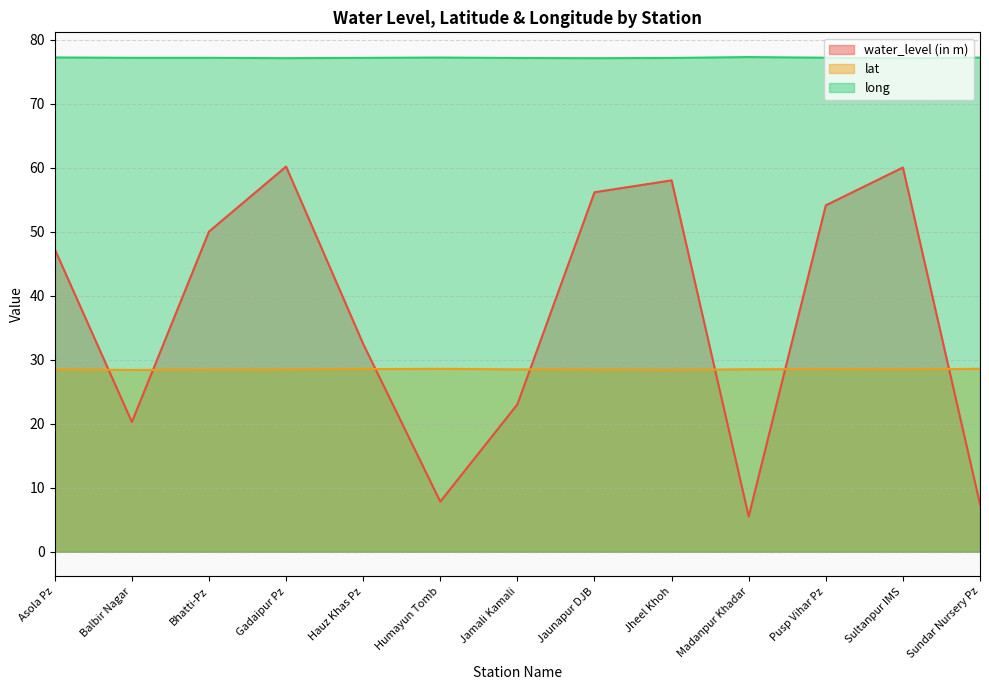

Reading left to right, extract all data points from this chart.

water_level (in m): Asola Pz=47.3	Balbir Nagar=20.3	Bhatti-Pz=50.0	Gadaipur Pz=60.2	Hauz Khas Pz=32.5	Humayun Tomb=7.8	Jamali Kamali=23.0	Jaunapur DJB=56.2	Jheel Khoh=58.0	Madanpur Khadar=5.5	Pusp Vihar Pz=54.1	Sultanpur IMS=60.1	Sundar Nursery Pz=7.4
lat: Asola Pz=28.5	Balbir Nagar=28.4	Bhatti-Pz=28.4	Gadaipur Pz=28.5	Hauz Khas Pz=28.5	Humayun Tomb=28.6	Jamali Kamali=28.5	Jaunapur DJB=28.5	Jheel Khoh=28.4	Madanpur Khadar=28.5	Pusp Vihar Pz=28.5	Sultanpur IMS=28.5	Sundar Nursery Pz=28.6
long: Asola Pz=77.3	Balbir Nagar=77.2	Bhatti-Pz=77.2	Gadaipur Pz=77.2	Hauz Khas Pz=77.2	Humayun Tomb=77.3	Jamali Kamali=77.2	Jaunapur DJB=77.2	Jheel Khoh=77.2	Madanpur Khadar=77.3	Pusp Vihar Pz=77.2	Sultanpur IMS=77.1	Sundar Nursery Pz=77.2